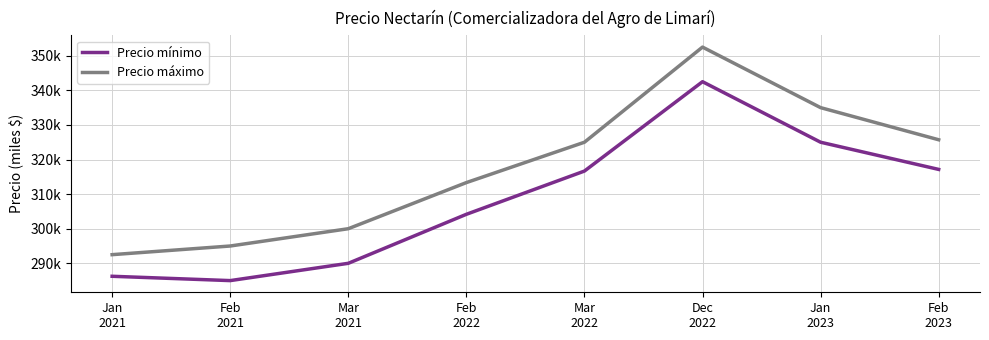

Rank the series by their average value, from lowest to highest.

Precio mínimo, Precio máximo